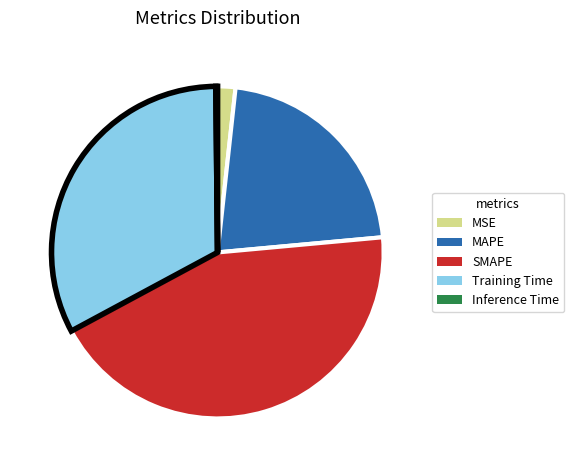

Is there a majority slice in this chart?

No